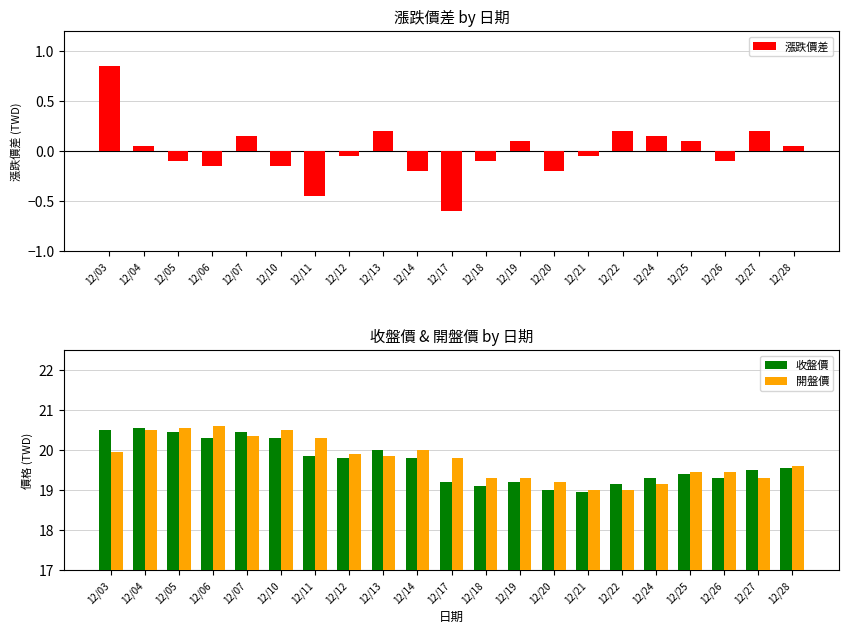

Which series has the largest total across all categories?

開盤價